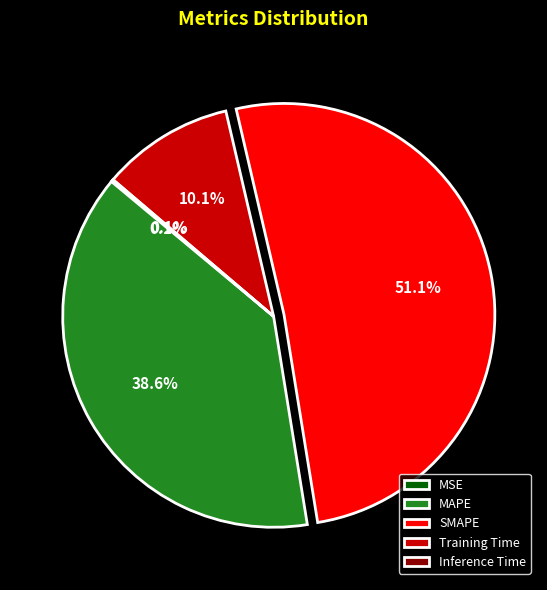

Which slice is the largest?

SMAPE